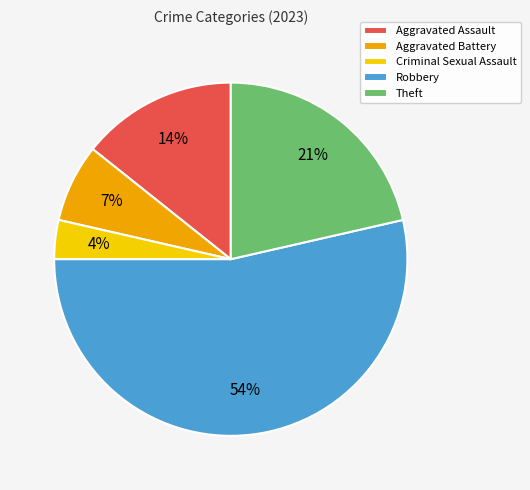

How many segments does this pie chart have?

5